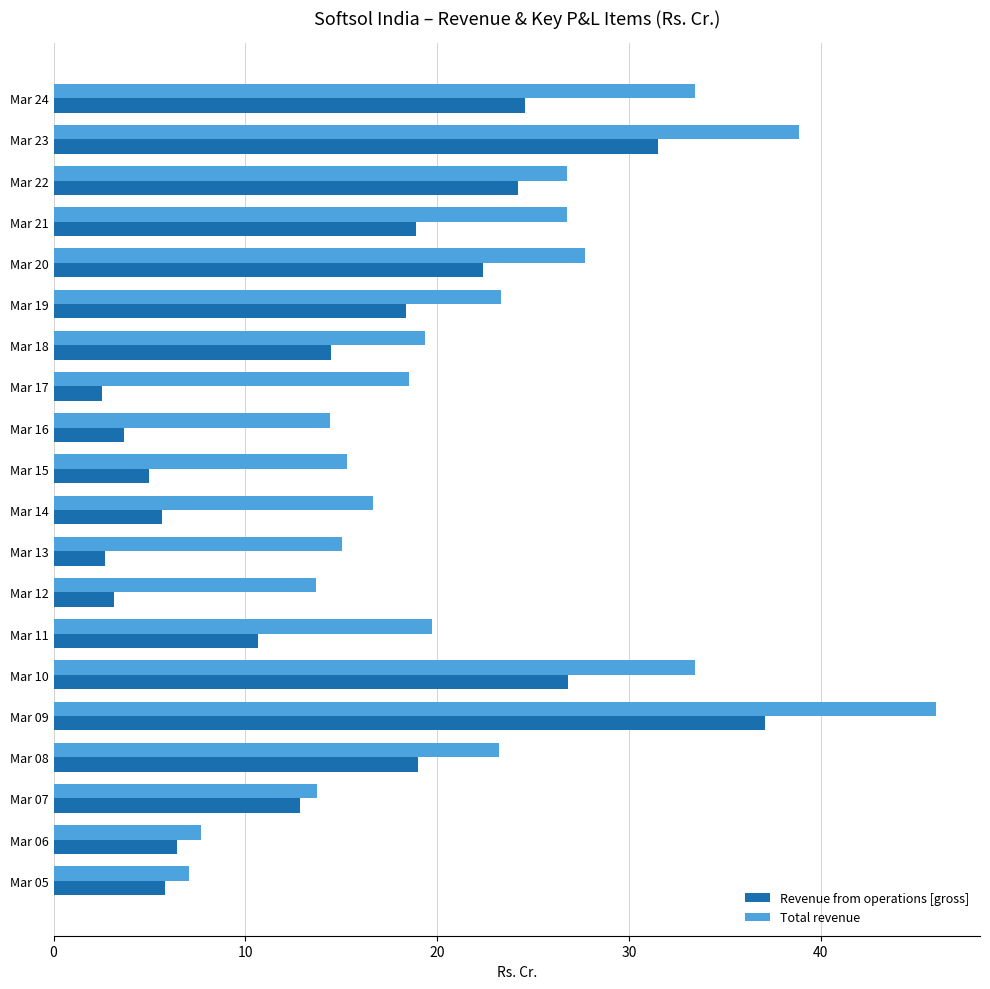

At which label does Total revenue reach its peak?

Mar 09